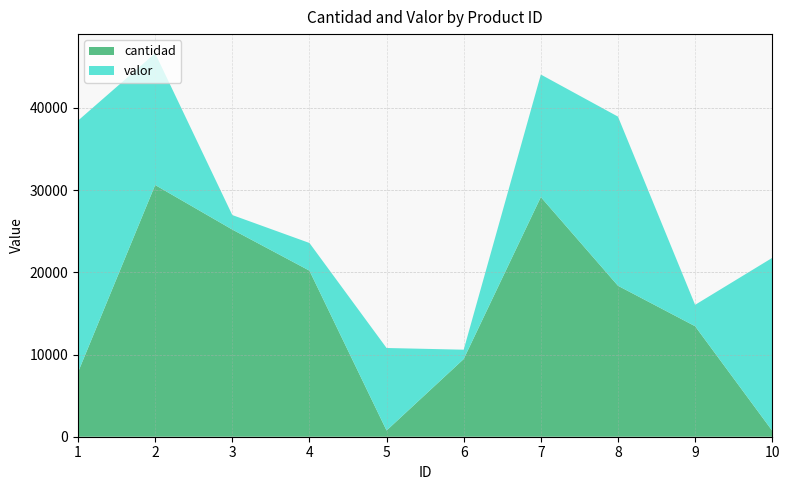

Reading left to right, what are all the values shown in this chart?

cantidad: 1=7843	2=30620	3=25200	4=20201	5=757	6=9451	7=29149	8=18364	9=13442	10=725
valor: 1=30610	2=16022	3=1765	4=3367	5=10036	6=1135	7=14906	8=20574	9=2601	10=21032